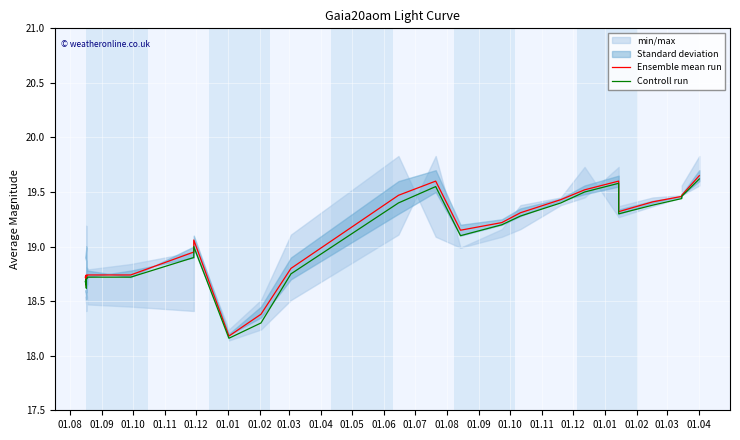

Reading right to left, transcribe all the data shown in this chart.

Ensemble mean run: 19.6	19.5	19.5	19.4	19.3	19.6	19.5	19.4	19.3	19.2	19.1	19.6	19.5	18.8	18.4	18.2	19.1	18.9	18.7	18.7	18.7	18.7	18.7	18.7	18.7	18.6	18.7
Controll run: 19.6	19.5	19.4	19.4	19.3	19.6	19.5	19.4	19.3	19.2	19.1	19.6	19.4	18.8	18.3	18.2	19.0	18.9	18.7	18.7	18.7	18.7	18.6	18.7	18.7	18.6	18.6